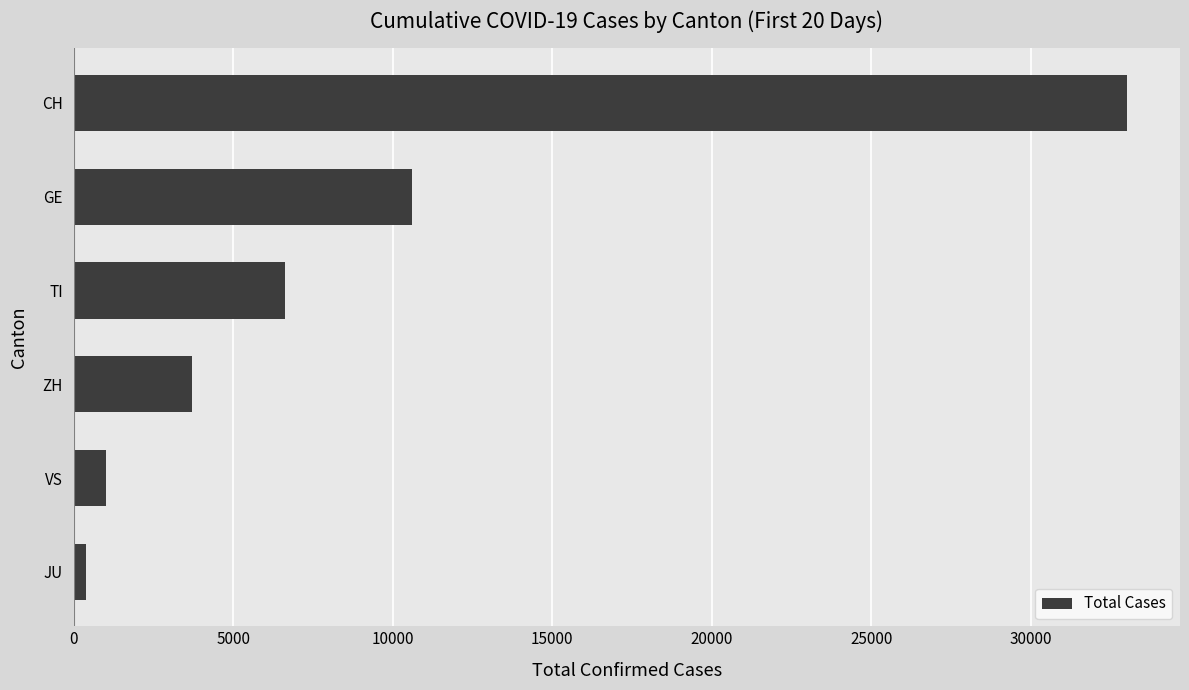

Count the number of categories in the chart.

6